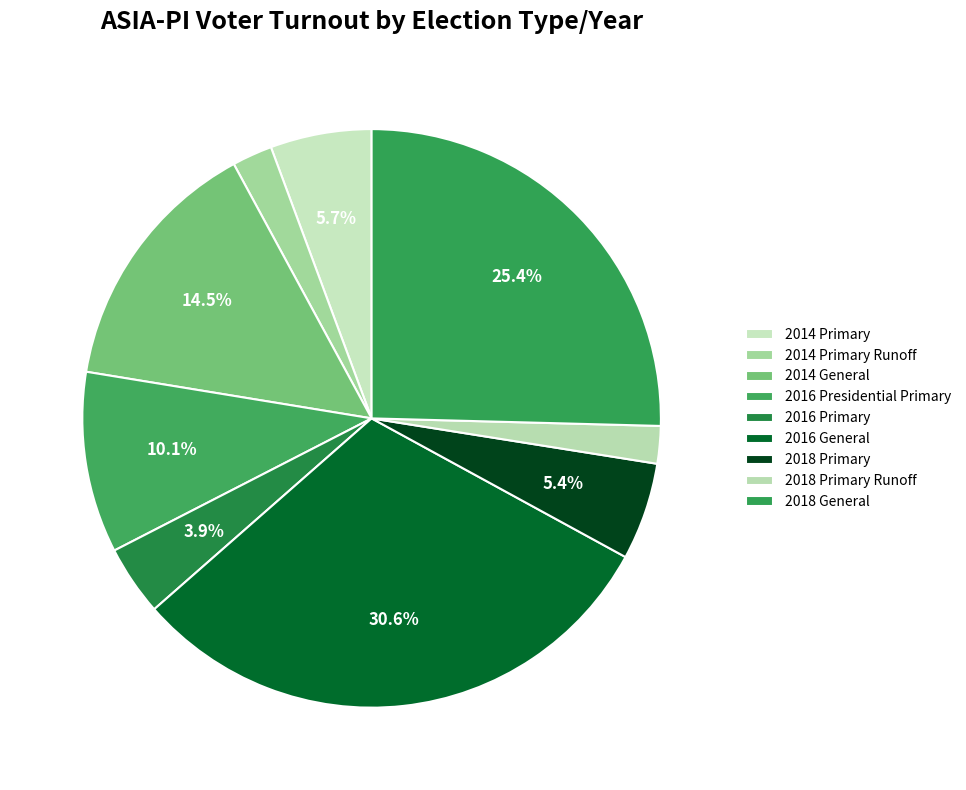

Which has a higher value, 2018 Primary Runoff or 2016 Primary?

2016 Primary